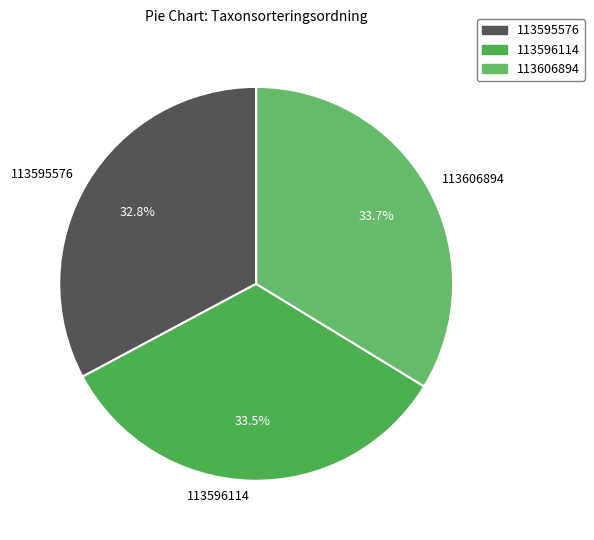

How many segments does this pie chart have?

3